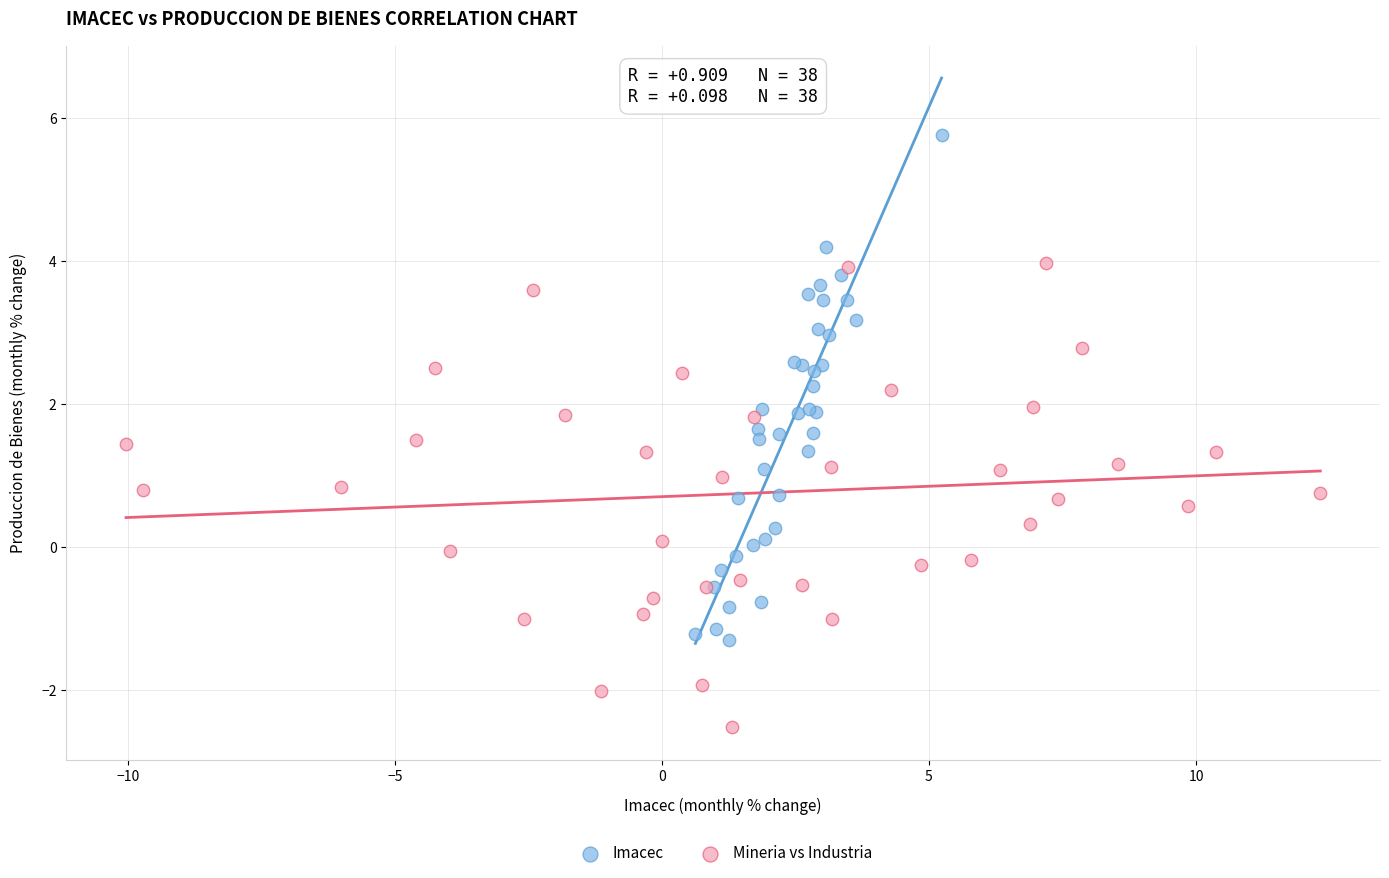

What are all the series names shown in the legend?

Imacec, Mineria vs Industria